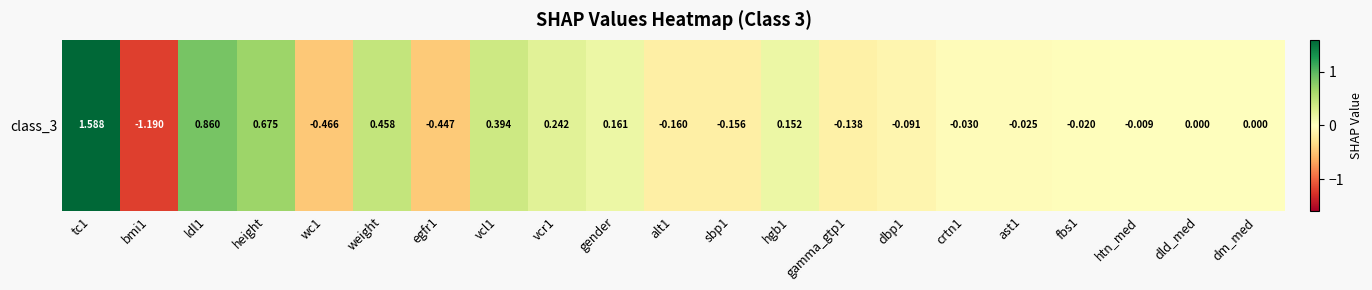

Which has a higher value, dm_med or egfr1?

dm_med